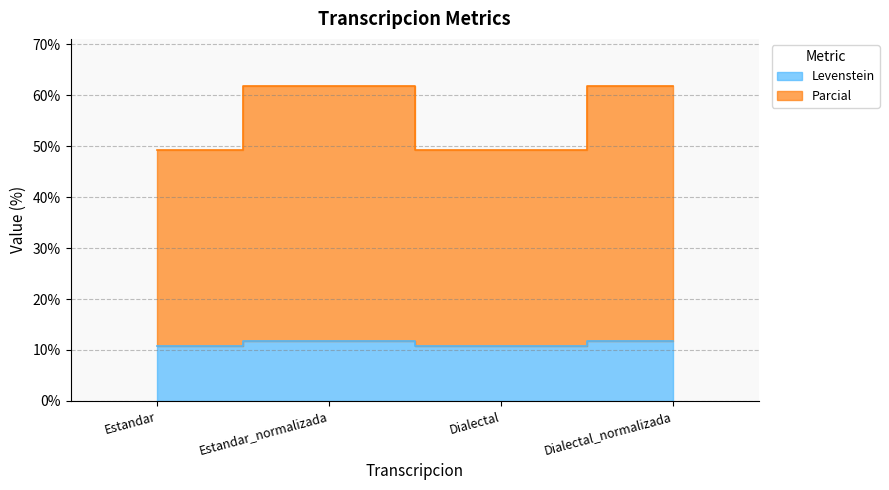

At which label is Levenstein closest to 11?

Estandar